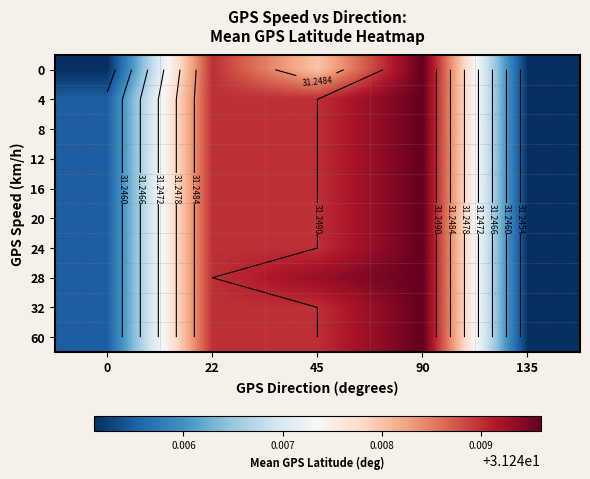

At 135, list the series in order from largest to smallest.

0, 4, 8, 12, 16, 20, 24, 28, 32, 60